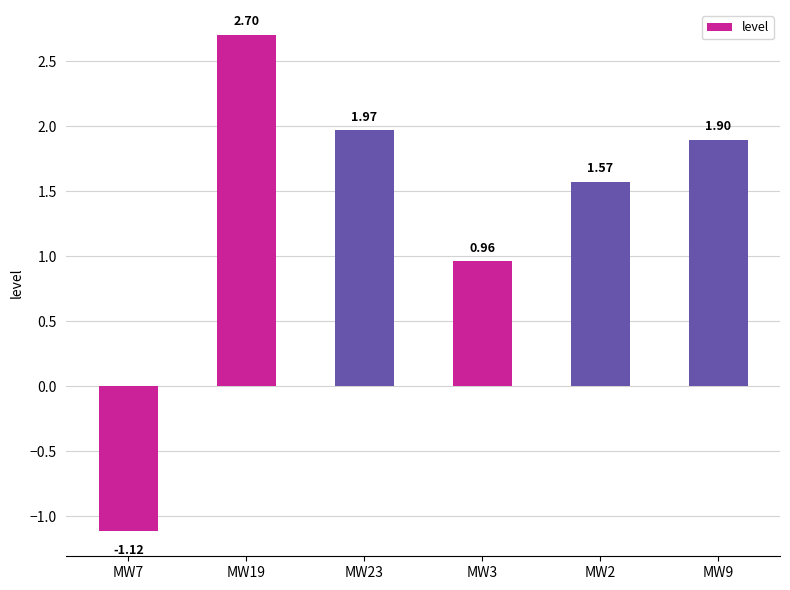

What is the change in value from MW3 to MW2?

+0.6